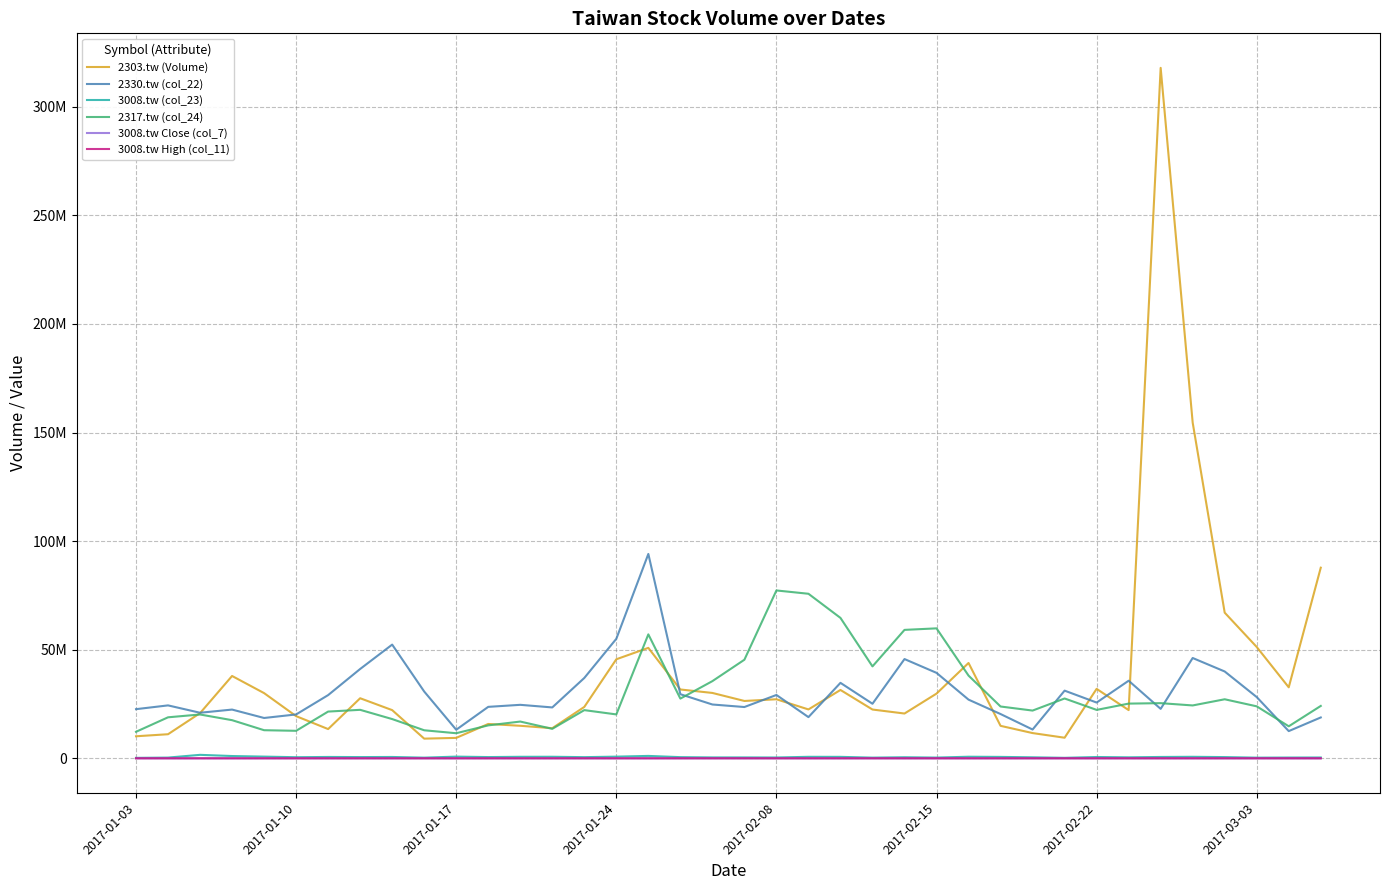

What are all the series names shown in the legend?

2303.tw (Volume), 2330.tw (col_22), 3008.tw (col_23), 2317.tw (col_24), 3008.tw Close (col_7), 3008.tw High (col_11)